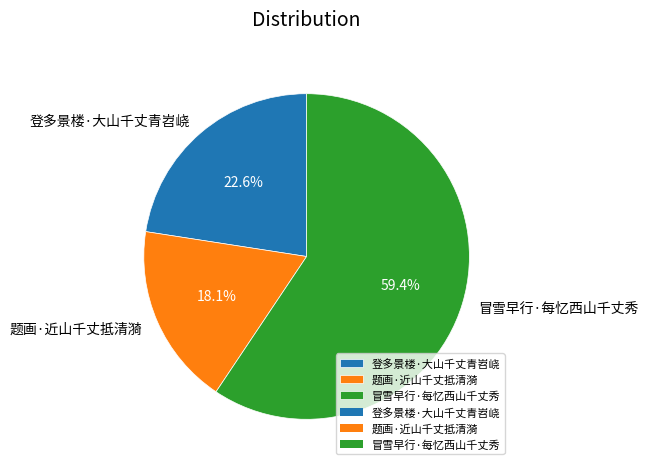

Which has a higher value, 登多景楼·大山千丈青岧峣 or 题画·近山千丈抵清漪?

登多景楼·大山千丈青岧峣